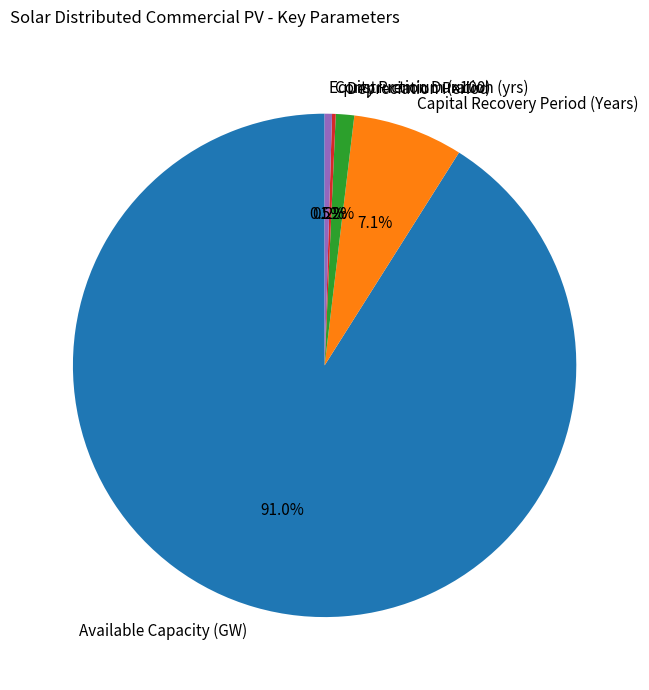

How much of the chart is everything except Equity Premium (x100)?

99.5%